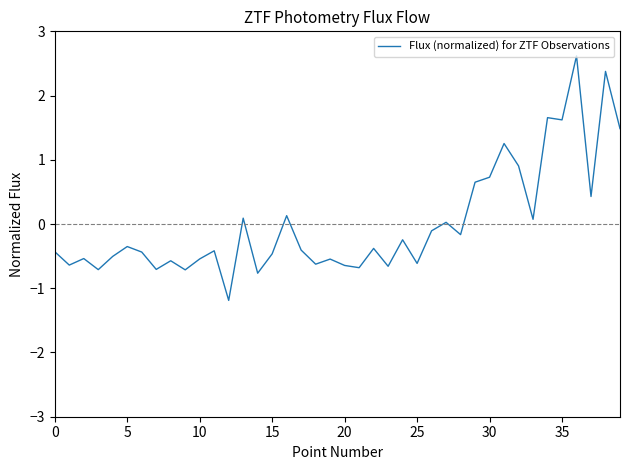

How many distinct data groups are displayed?

1